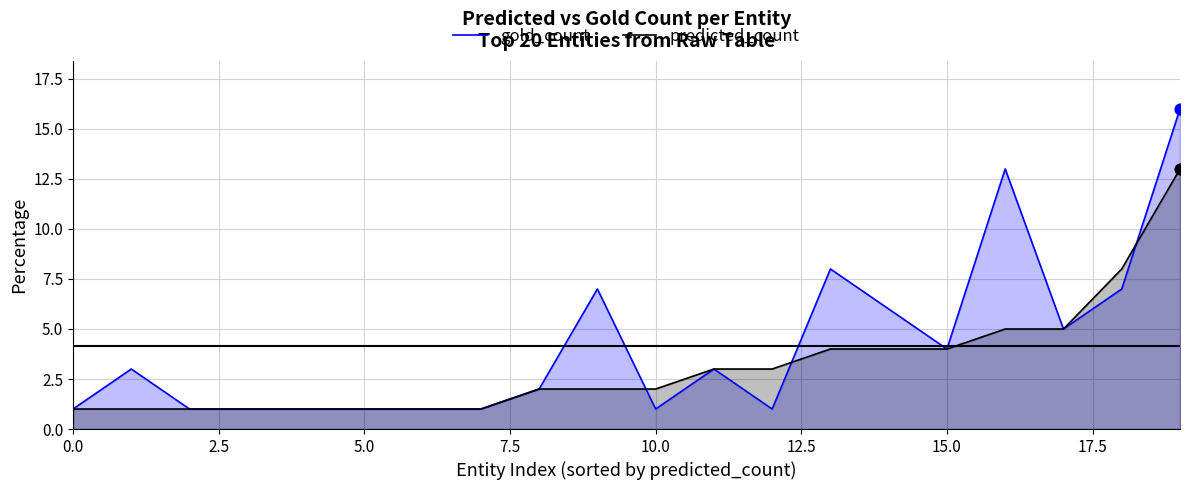

At which category is the sum across all series the highest?

19